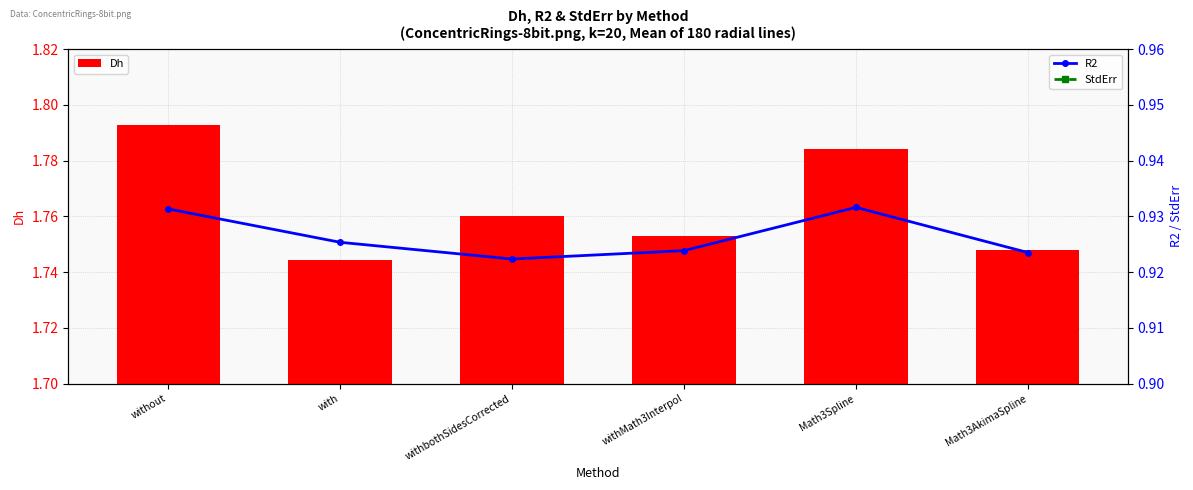

Which series has the largest total across all categories?

Dh